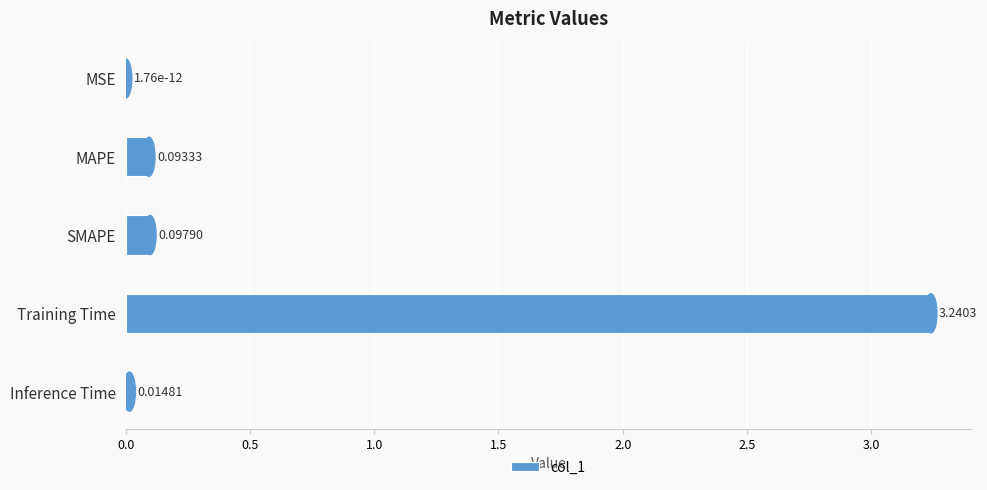

What is the change in value from SMAPE to Training Time?

+3.1